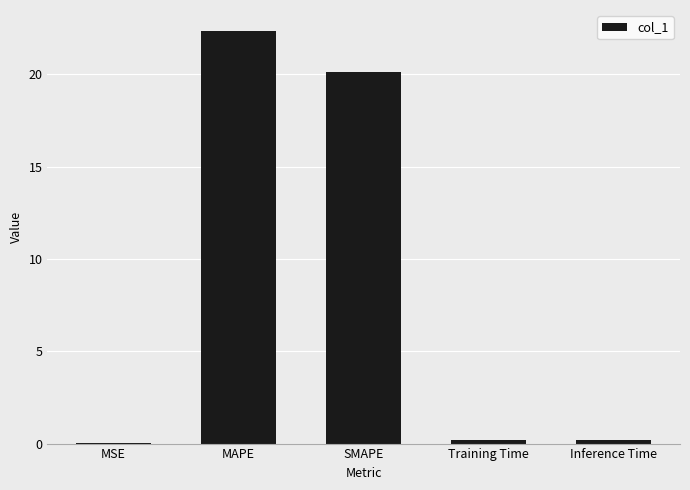

What is the maximum value shown in the chart?

22.4